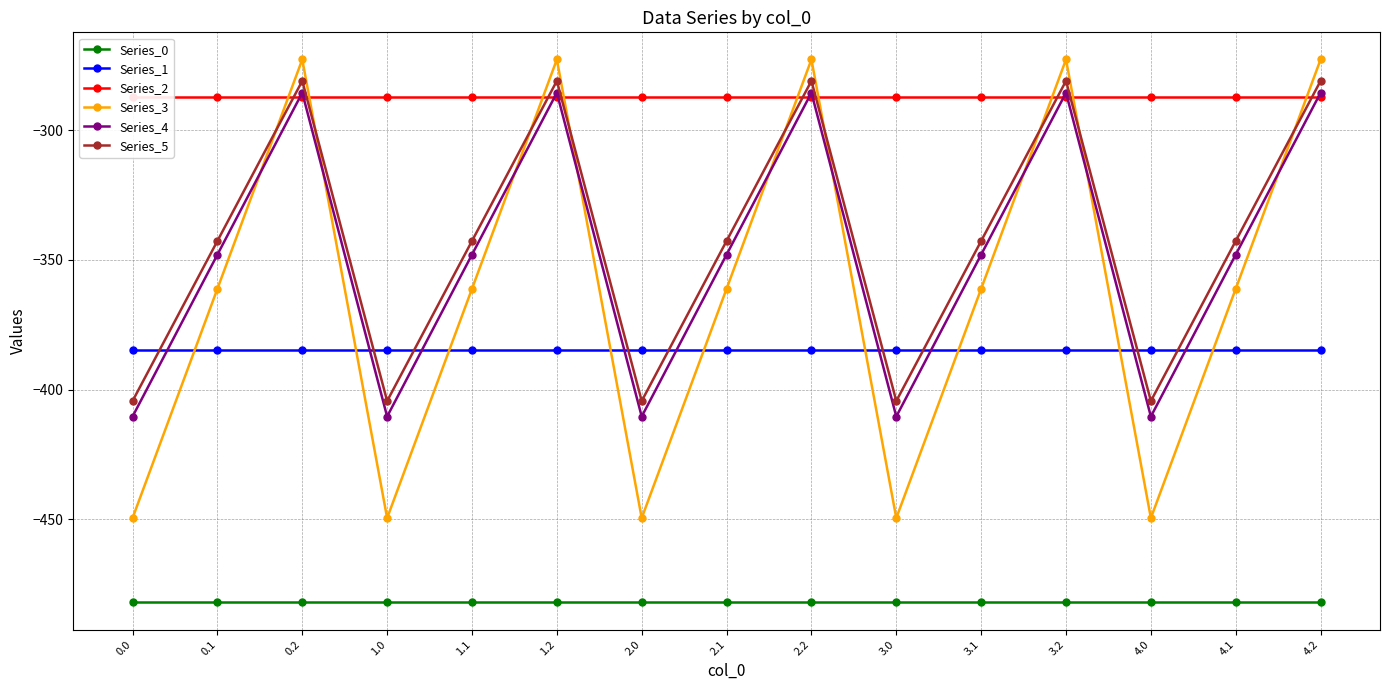

List the labels in order of Series_2 value, largest first.

0.0, 0.1, 0.2, 1.0, 1.1, 1.2, 2.0, 2.1, 2.2, 3.0, 3.1, 3.2, 4.0, 4.1, 4.2